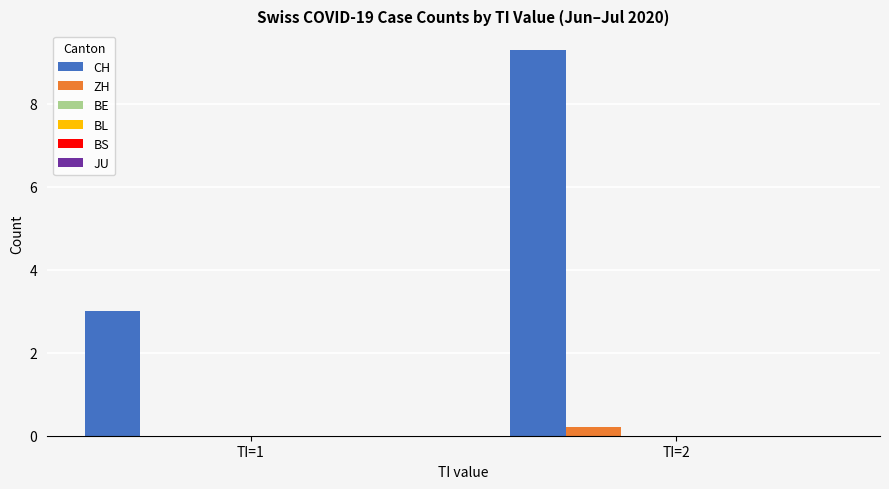

Which series has the largest total across all categories?

CH